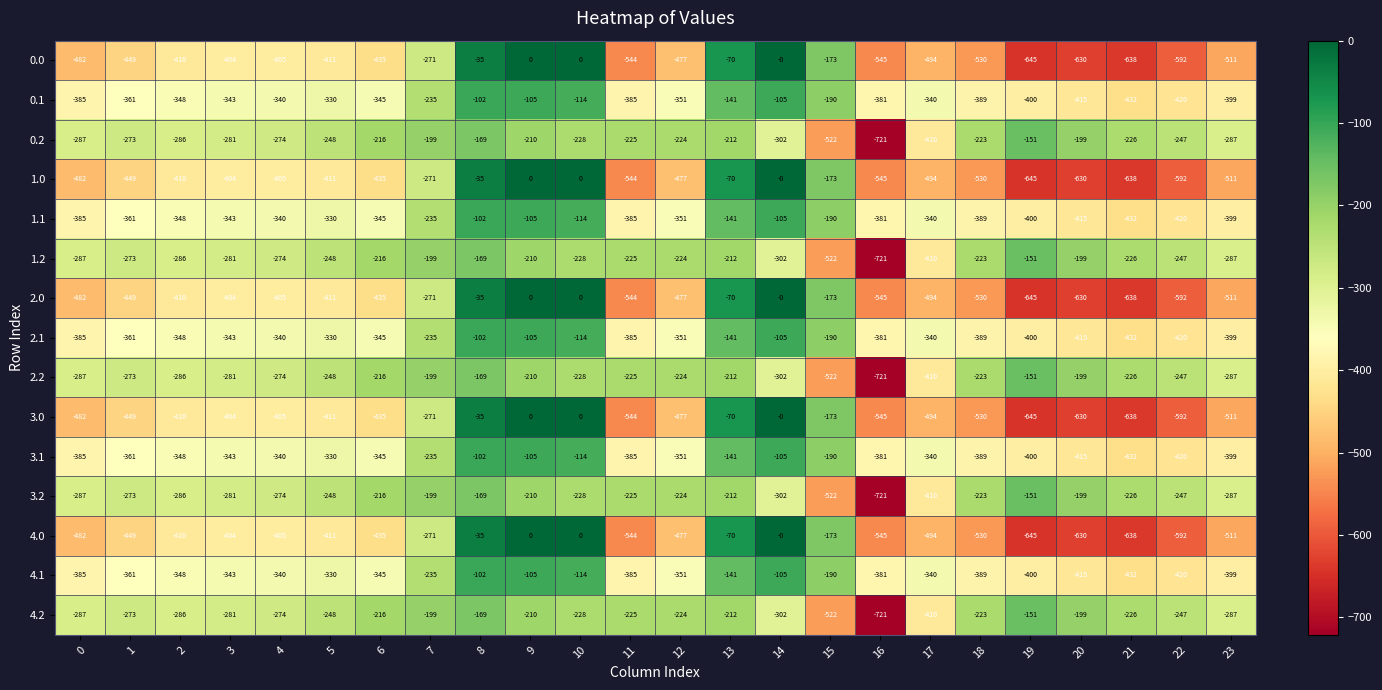

True or false: 4.0 has a value of -717 at 0.

False